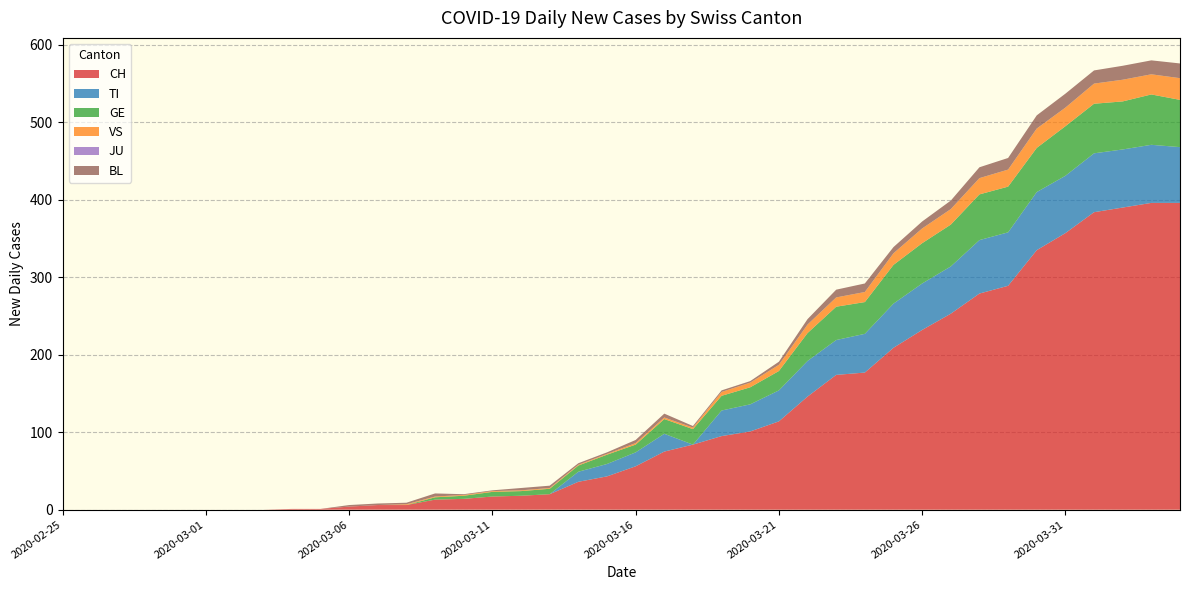

Reading left to right, extract all data points from this chart.

CH: 0	0	0	0	0	0	0	0	1	1	4	6	6	13	14	17	18	20	36	43	56	75	84	95	101	114	146	174	177	209	232	253	279	289	335	357	384	390	396	396
TI: 0	0	0	0	0	0	0	0	0	0	0	0	0	0	0	0	0	0	13	16	18	23	0	33	35	40	46	45	50	57	60	61	69	69	75	74	76	75	75	72
GE: 0	0	0	0	0	0	0	0	0	0	0	0	0	3	4	6	6	7	8	12	10	19	20	19	22	25	36	43	41	50	52	54	59	59	57	64	64	62	65	61
VS: 0	0	0	0	0	0	0	0	0	0	0	0	1	1	1	1	1	1	1	1	2	2	2	5	6	8	11	12	13	15	19	20	21	22	25	24	26	28	26	28
JU: 0	0	0	0	0	0	0	0	0	0	0	0	0	0	0	0	0	0	0	0	0	0	0	0	0	0	0	0	0	0	0	0	0	0	0	0	0	0	0	0
BL: 0	0	0	0	0	0	0	0	0	0	2	2	2	4	1	1	3	3	2	2	4	5	2	2	2	4	7	10	11	8	9	11	14	15	17	18	17	18	18	19